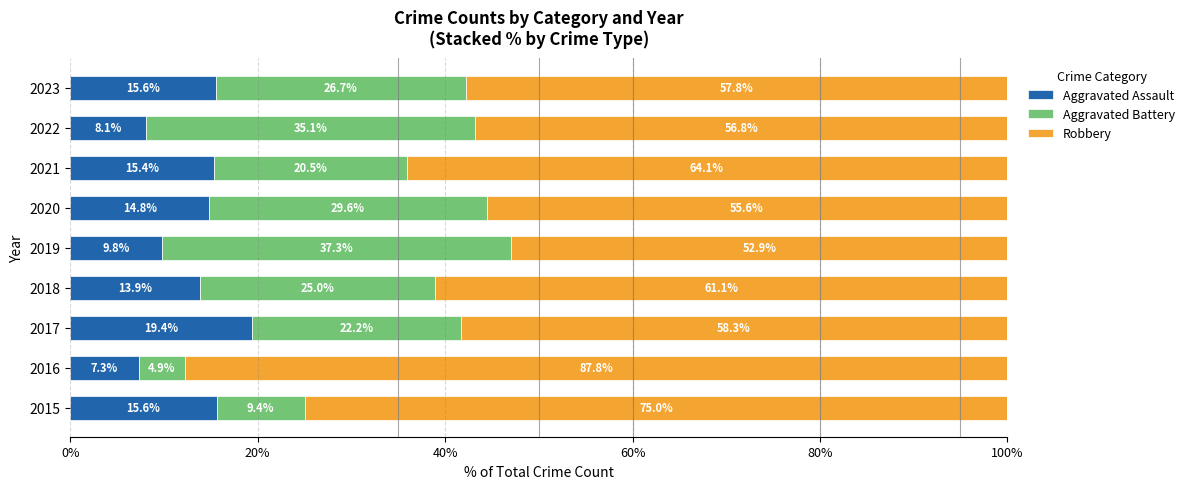

What is the average value of the Aggravated Assault series?

13.3